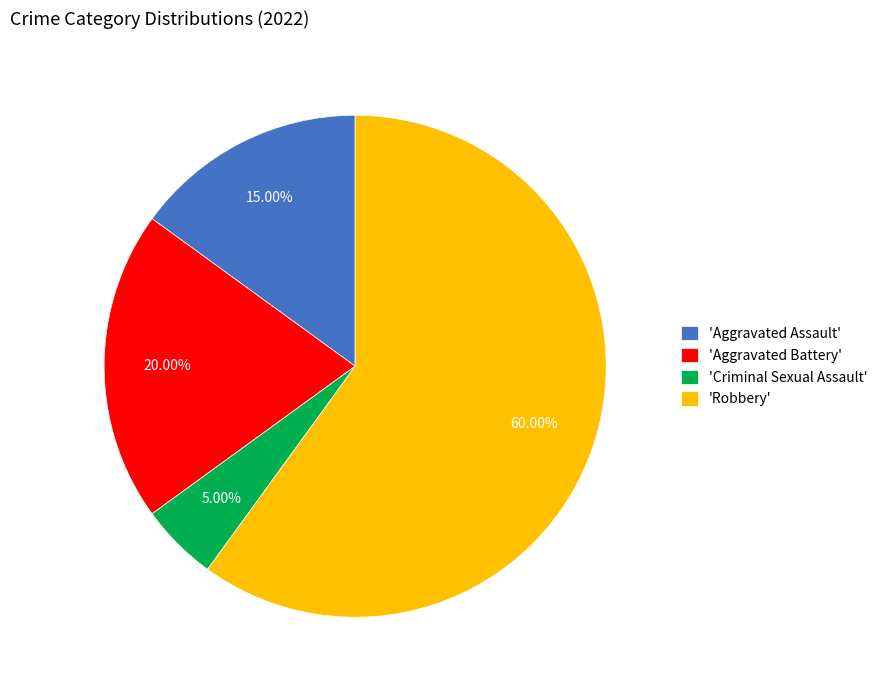

Which category accounts for the majority?

'Robbery'